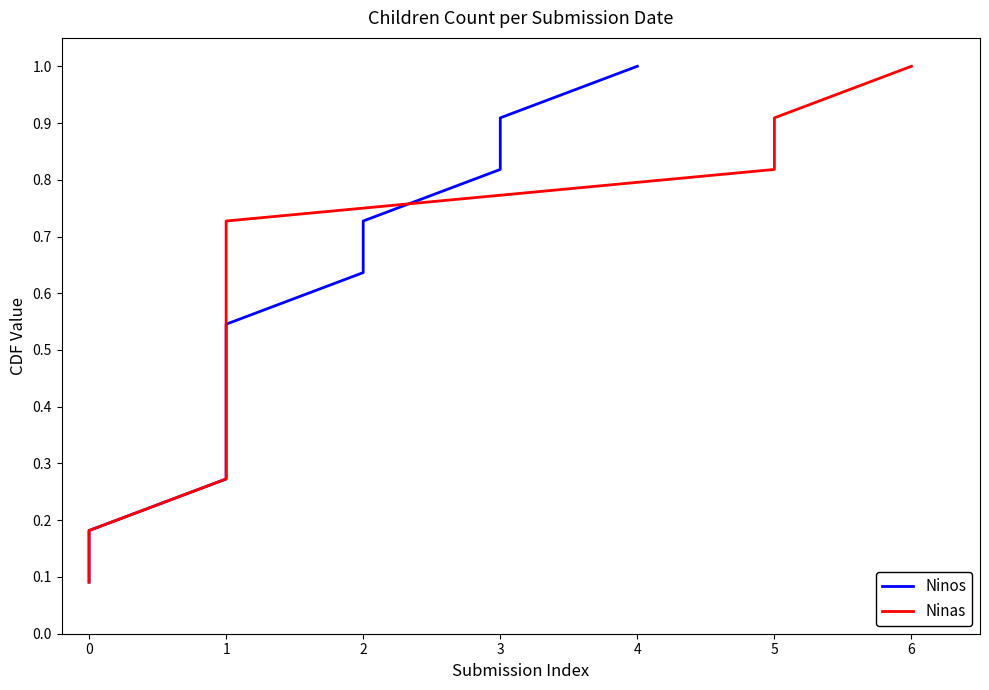

Does the chart have visible grid lines?

No